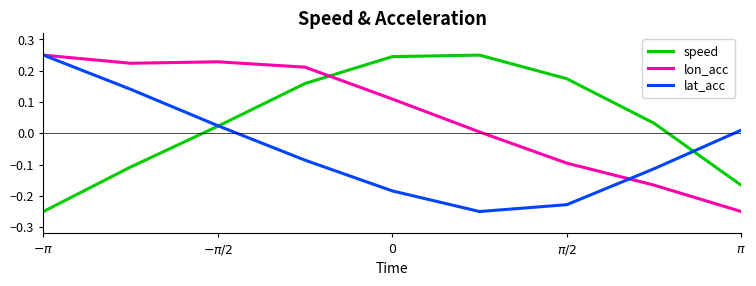

At how many categories does at least one series exceed 0?

9